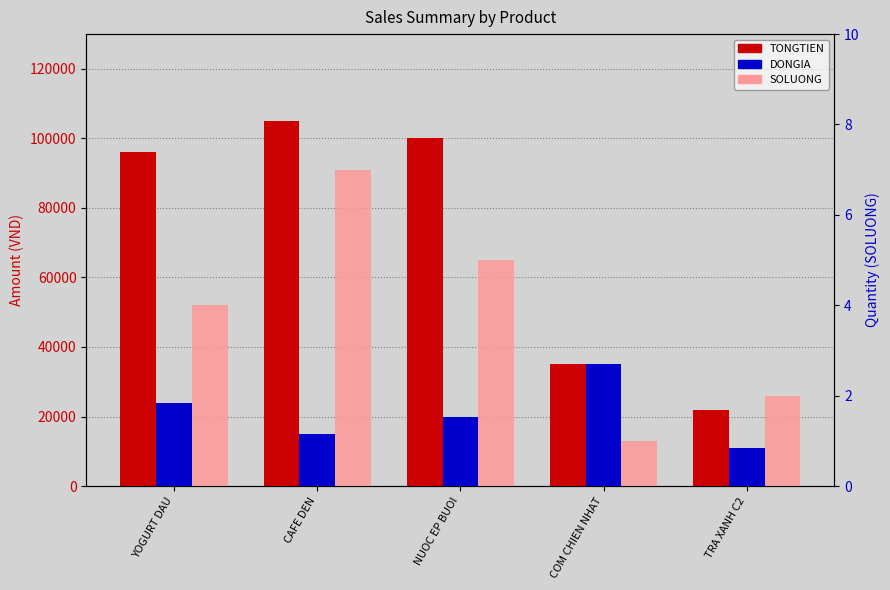

How many data points does each series have?

5